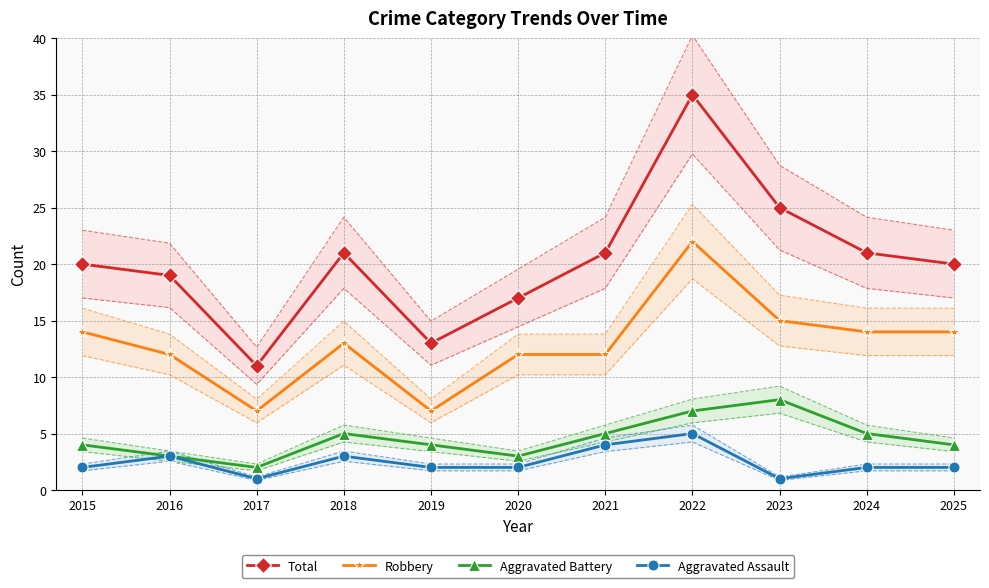

At which label does Robbery first exceed 13?

2015